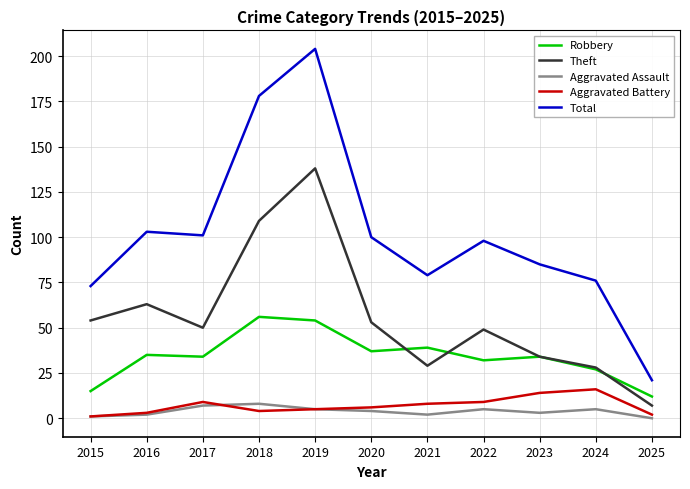

How many values in the Aggravated Assault series are below 4?

5